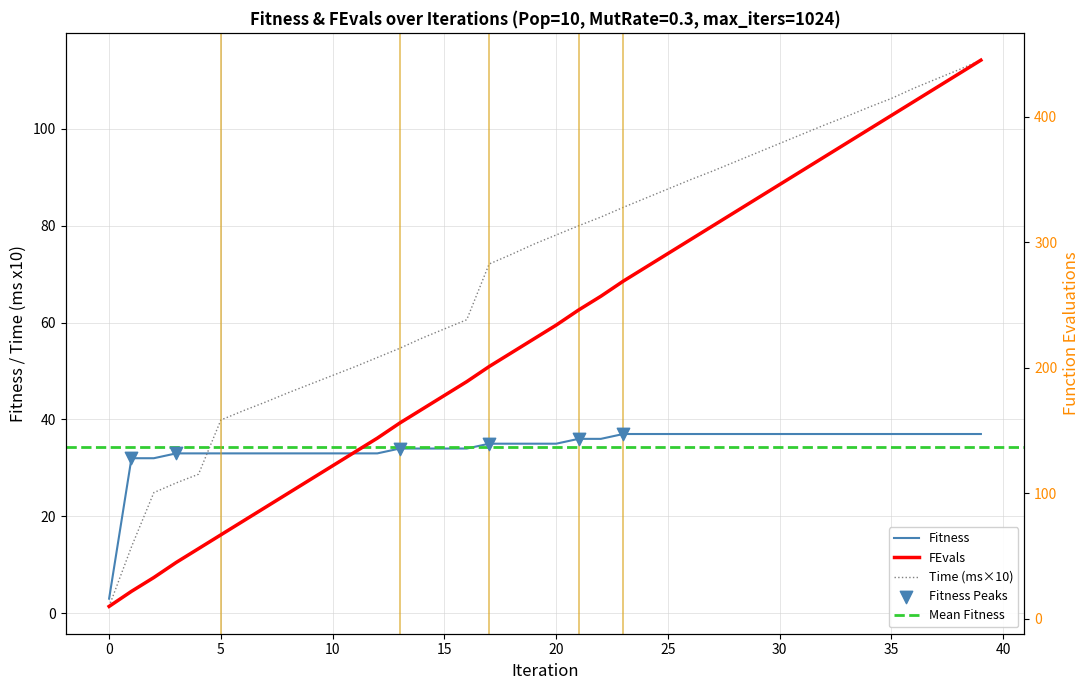

Is the value of Fitness at 26 greater than the value of Time_ms at 38?

No